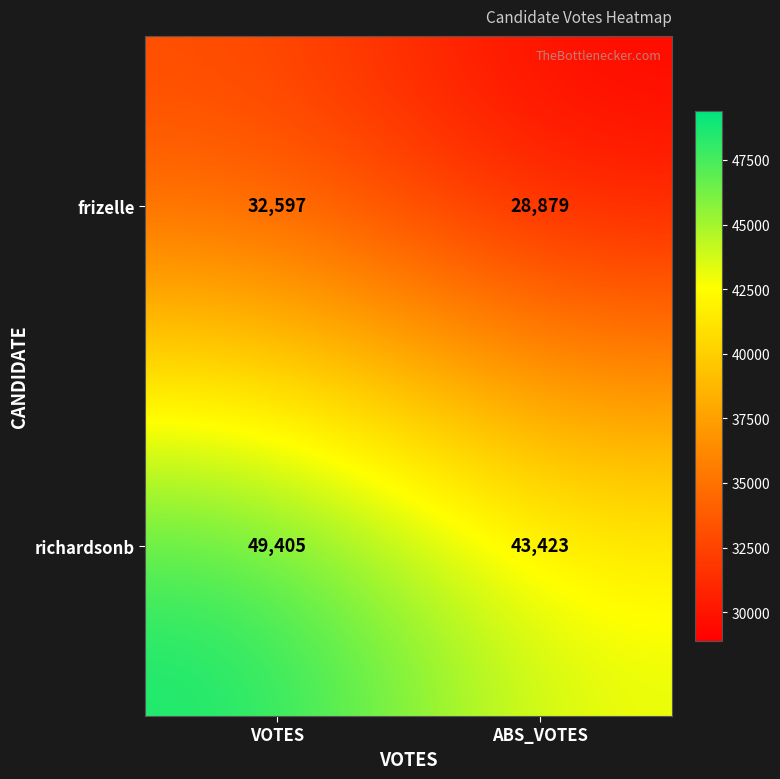

How many distinct data groups are displayed?

2